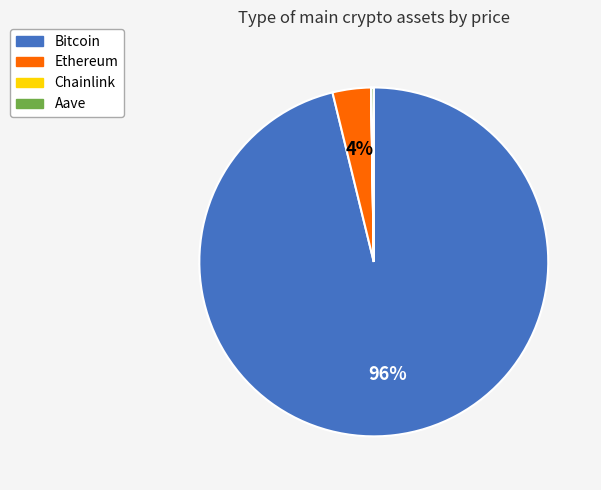

Is the sum of Ethereum and Bitcoin greater than half?

Yes